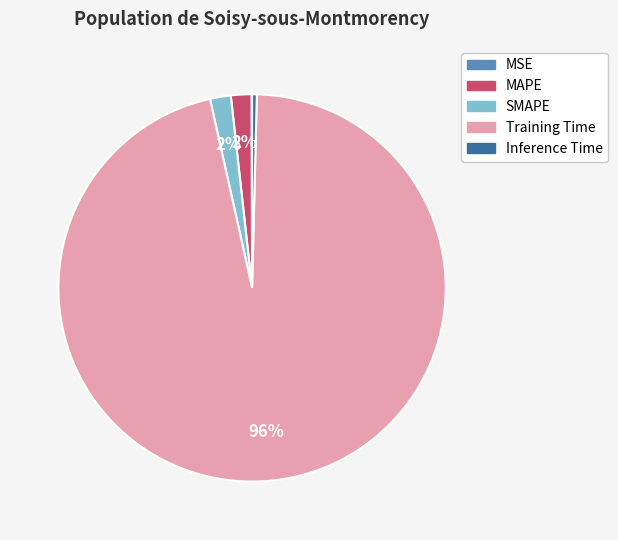

To the nearest percent, what is the average slice percentage?

20%